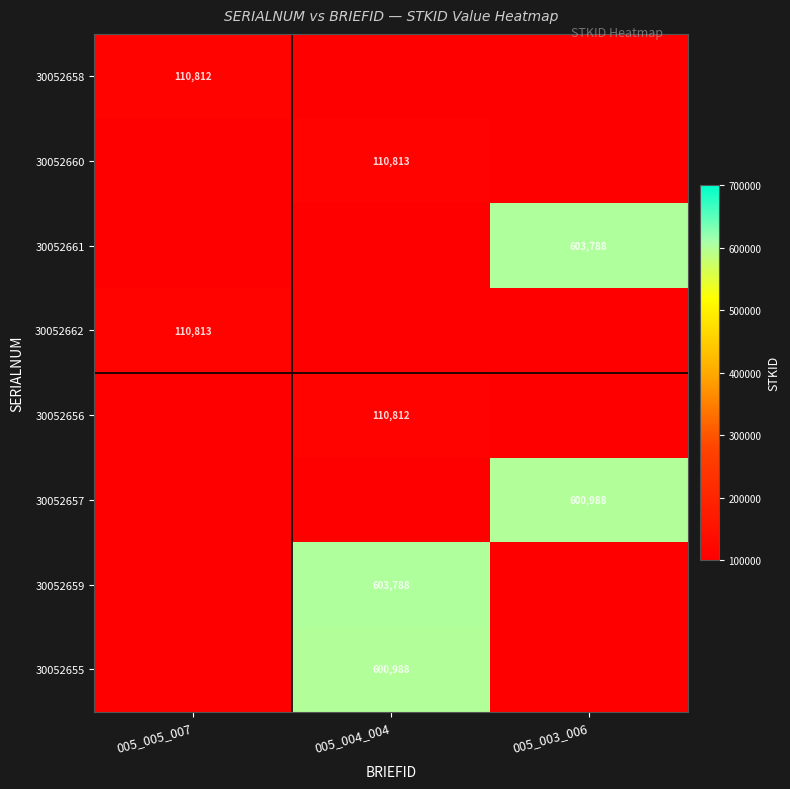

The 30052655 series shows 995856 at 005_004_004. True or false?

False